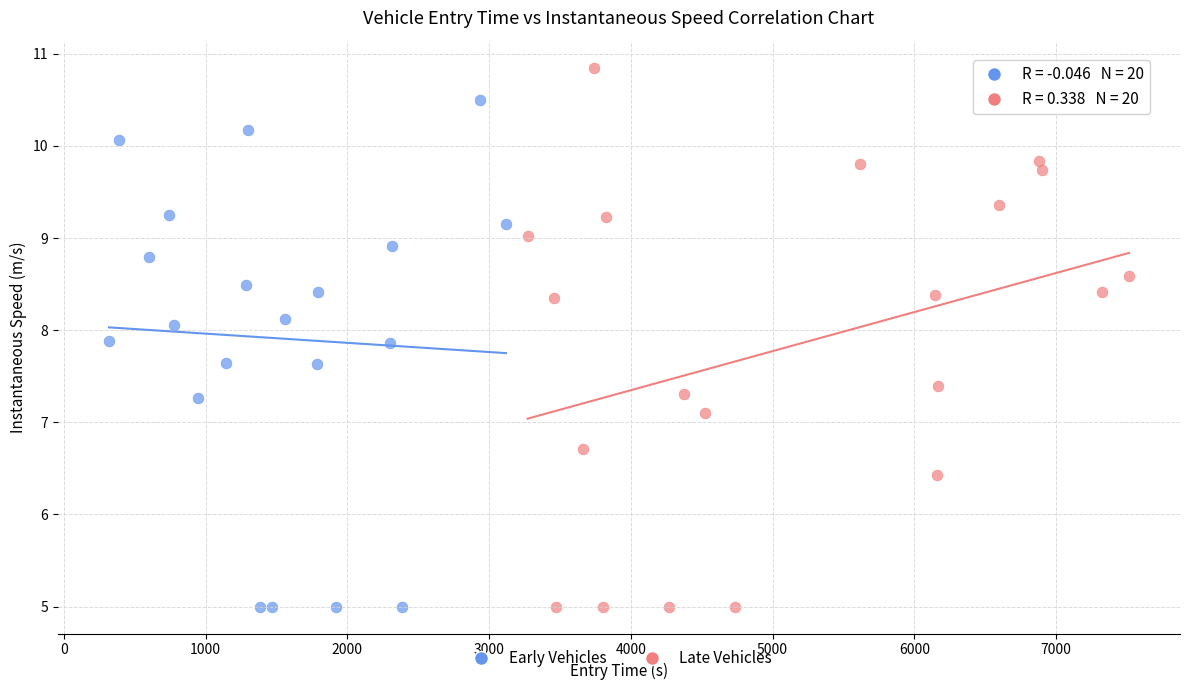

Which series reaches the maximum Y coordinate?

Late Vehicles